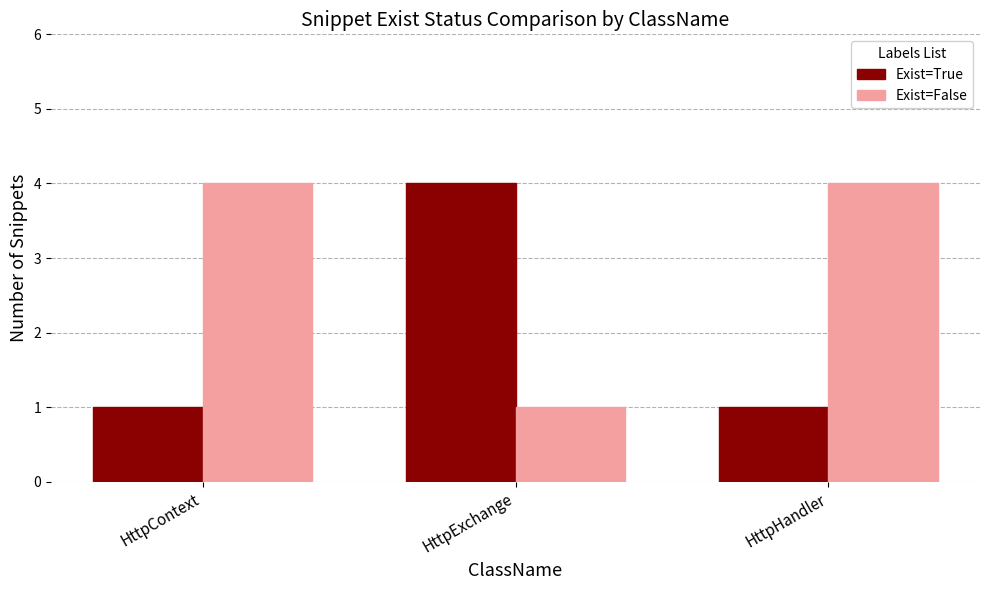

Where is Exist=False nearest to the value 2?

HttpExchange